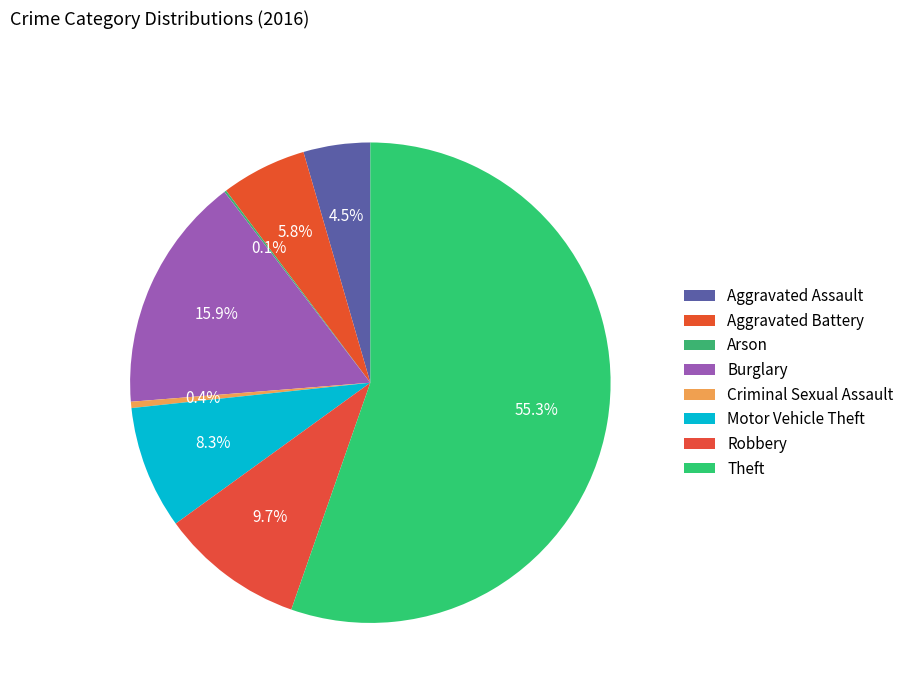

Which slice represents more than half of the pie?

Theft